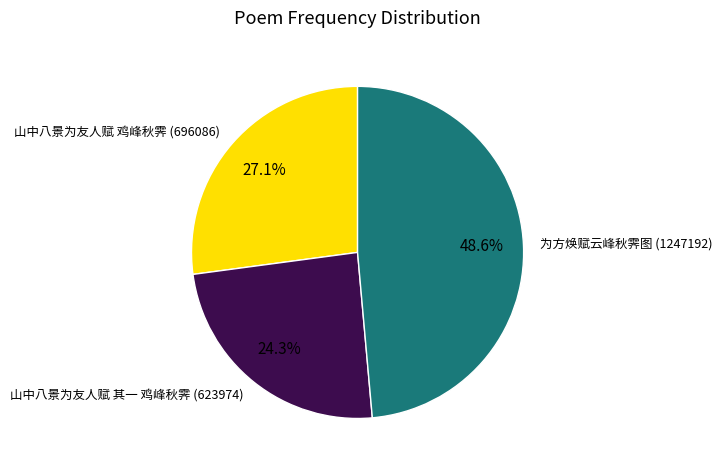

To the nearest percent, what is the average slice percentage?

33%